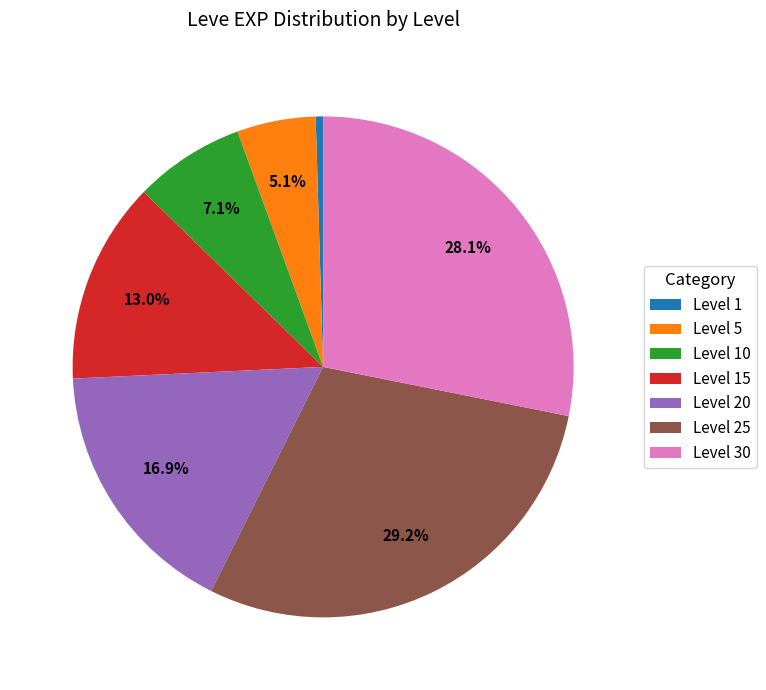

Combined, do Level 30 and Level 1 account for over 50%?

No